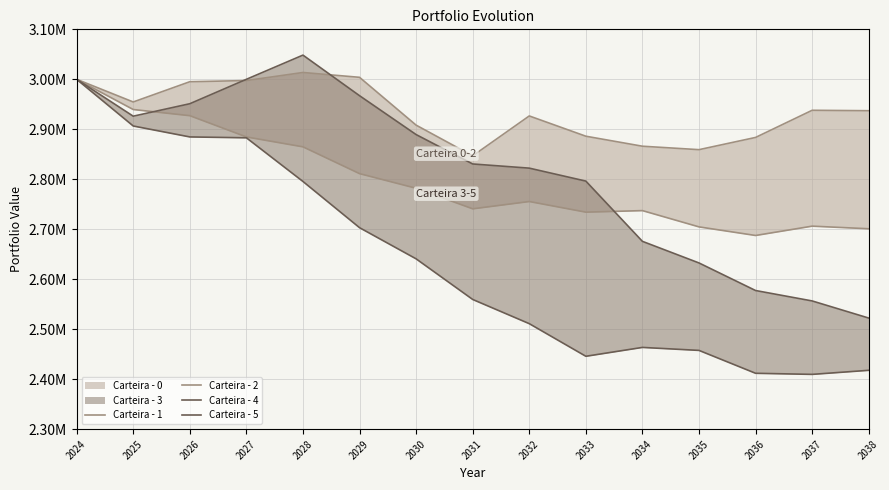

Rank the series at 2031 from lowest to highest value.

Carteira - 5, Carteira - 2, Carteira - 4, Carteira - 1